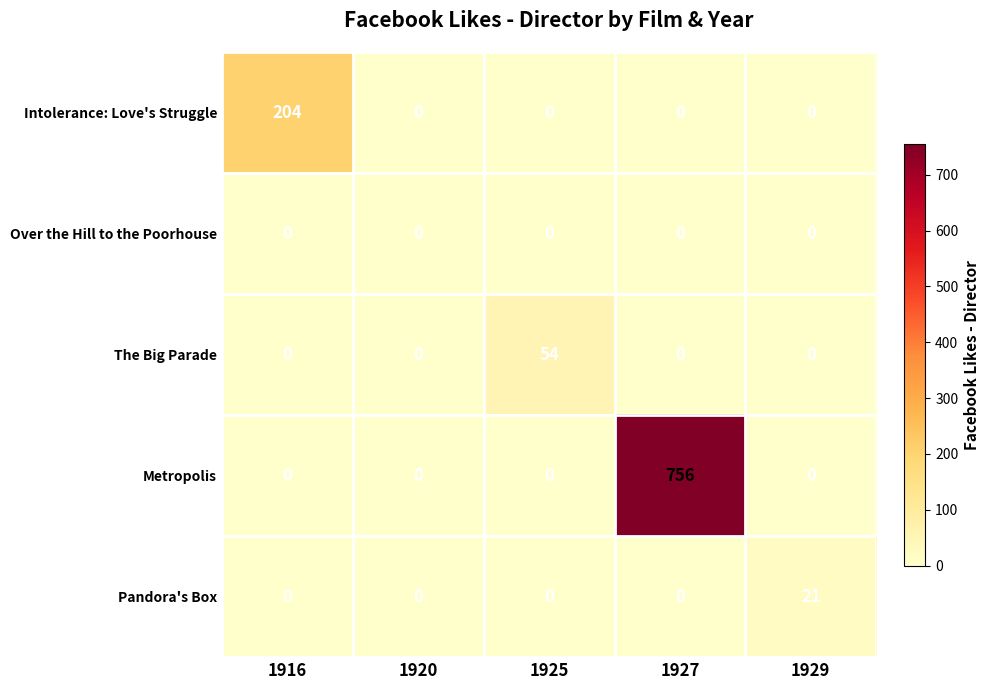

Which series changed the most between 1916 and 1927?

Metropolis